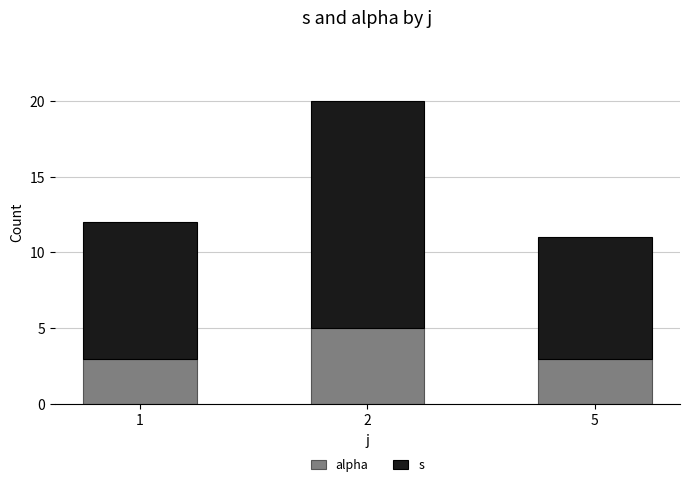

What is the total value across all series at 2?

20